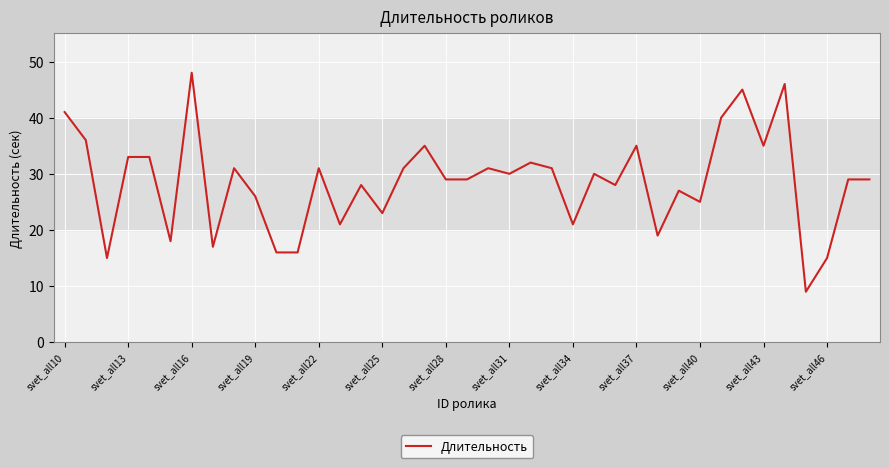

What is the maximum value shown in the chart?

48